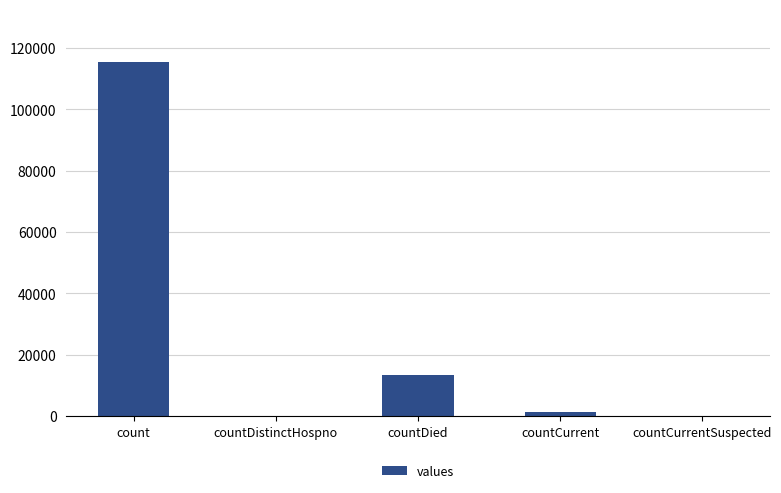

Reading left to right, extract all data points from this chart.

count=115379	countDistinctHospno=0	countDied=13343	countCurrent=1383	countCurrentSuspected=0